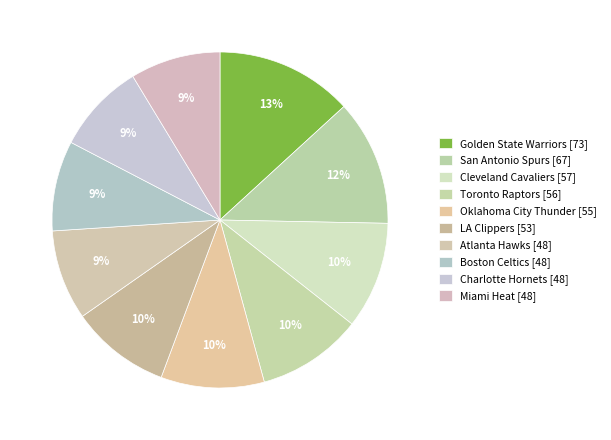

Count the number of slices in the pie.

10